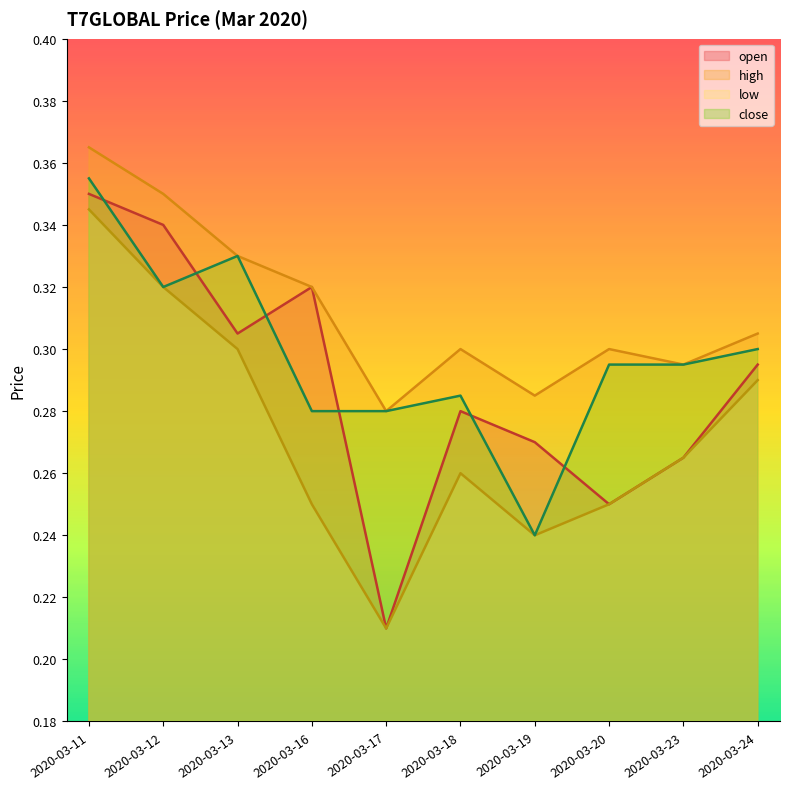

True or false: low and high cross at least once.

False